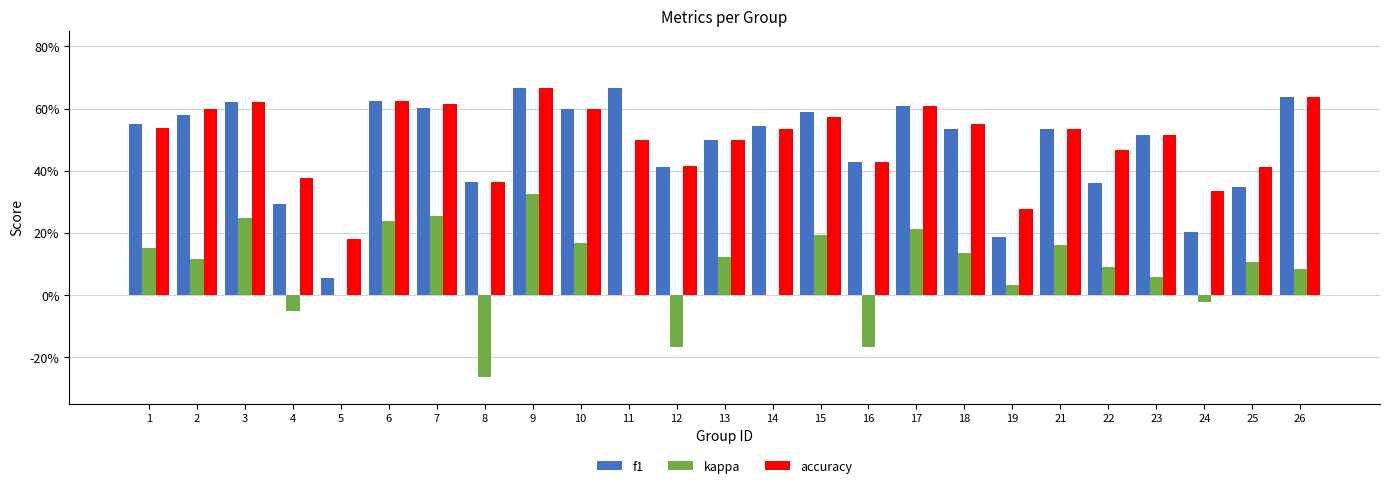

Is it true that accuracy equals 0.6 at 3?

True